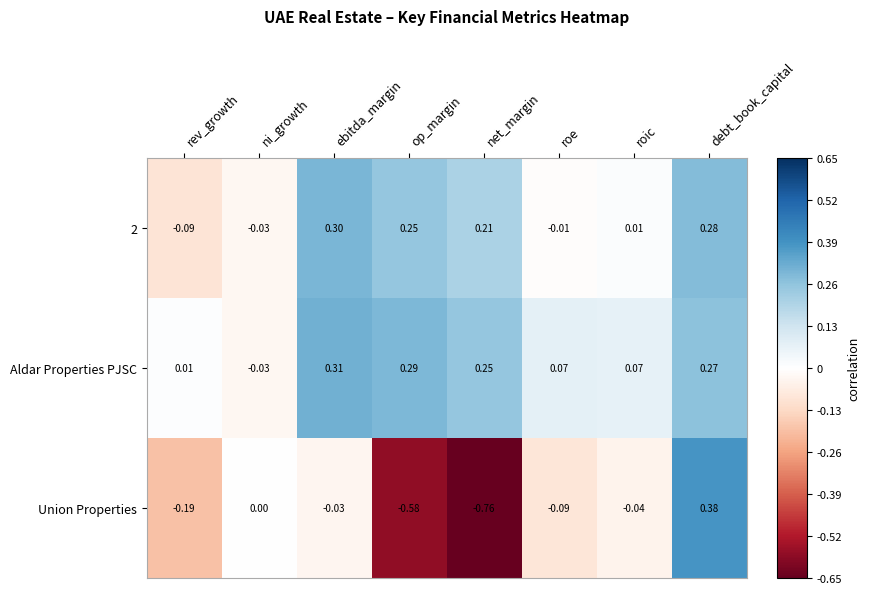

At which category does the chart reach its peak across all series?

debt_book_capital